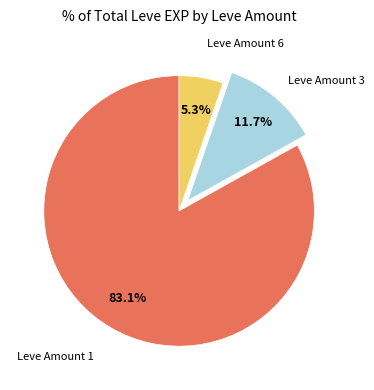

Does any single category account for the majority?

Yes